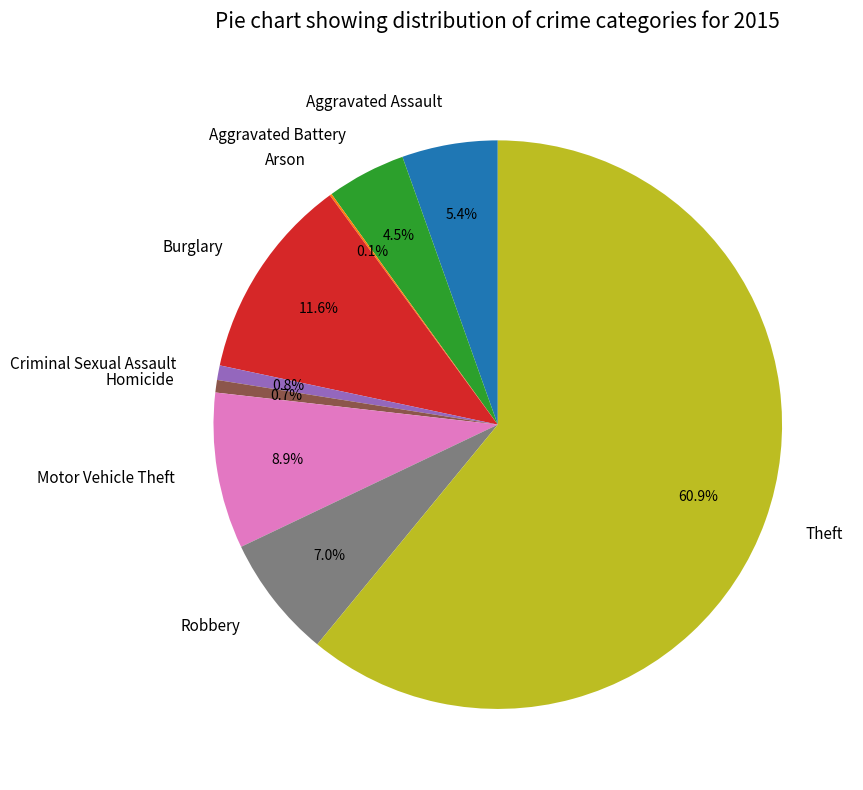

Does Aggravated Assault account for over 50% of the chart?

No